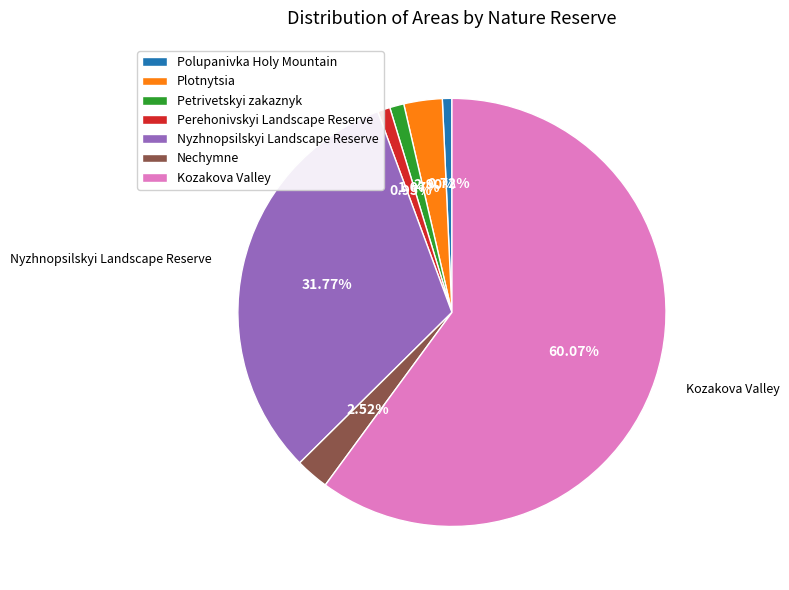

To the nearest percent, what is the average slice percentage?

14%